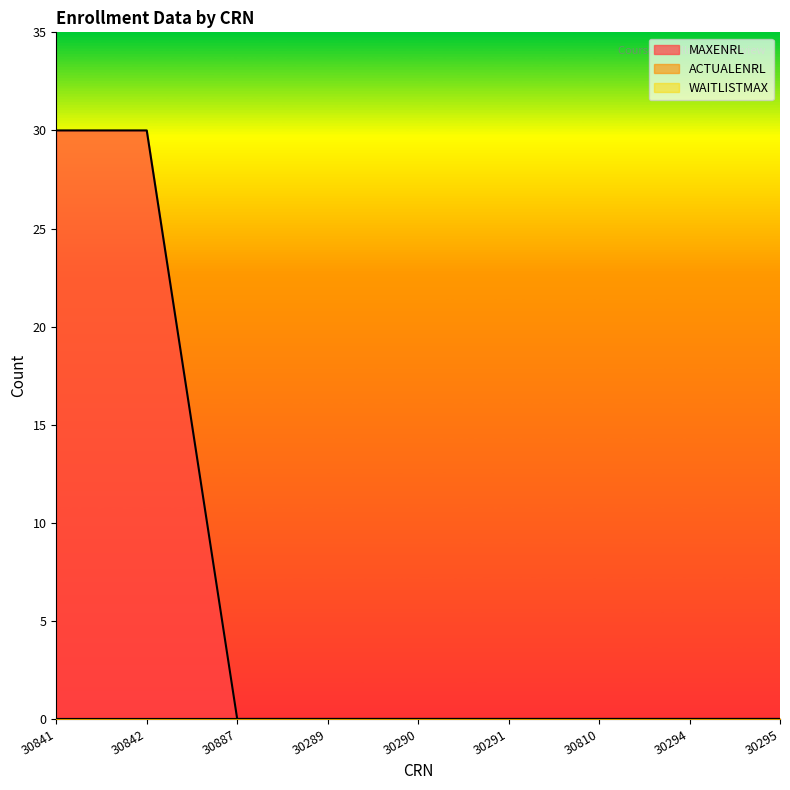

True or false: MAXENRL and ACTUALENRL cross at least once.

False